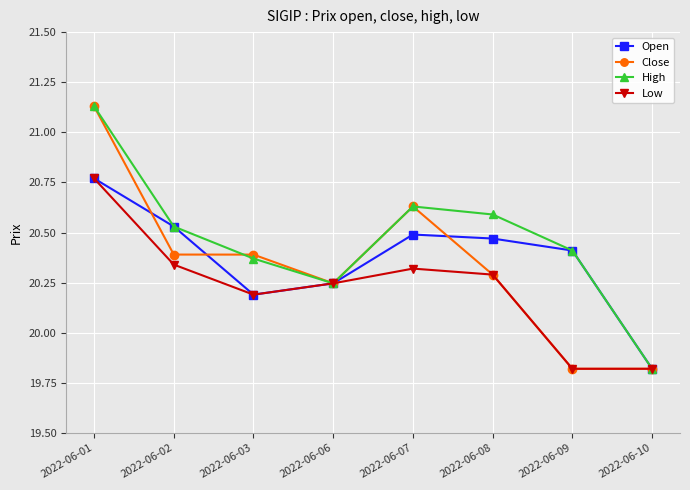

At how many categories does at least one series exceed 20?

7